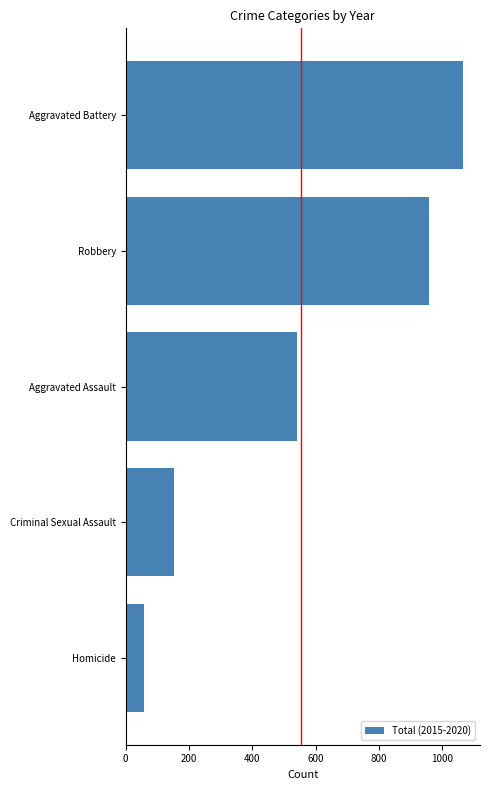

Where is the data nearest to the value 562?

Aggravated Assault